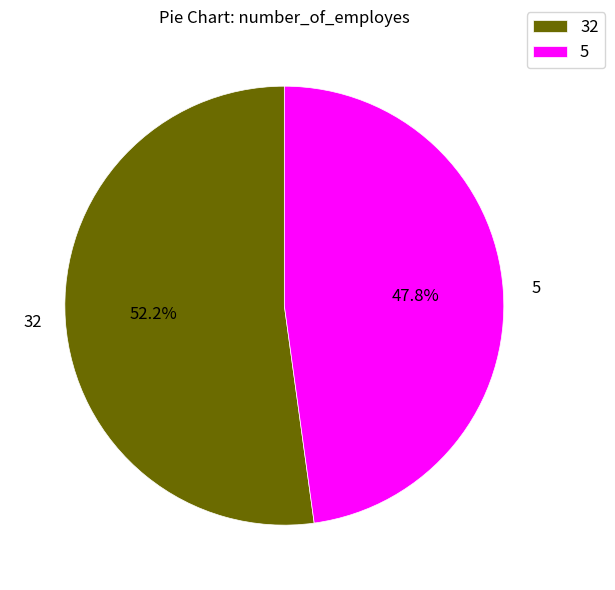

Which slice represents more than half of the pie?

32